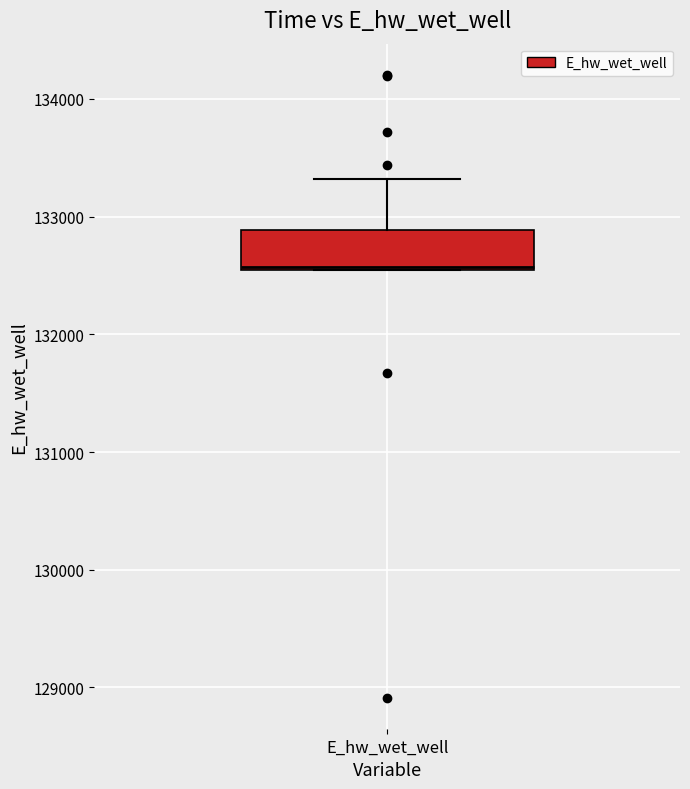

Transcribe this box plot: give where the median line is, the range the box spans, and where the two whiskers end, as read against the y-axis. The values are not printed on the chart, so give them approximately, as read against the axis.

median 132600, box 132500 to 132900, whiskers 132500 to 133300